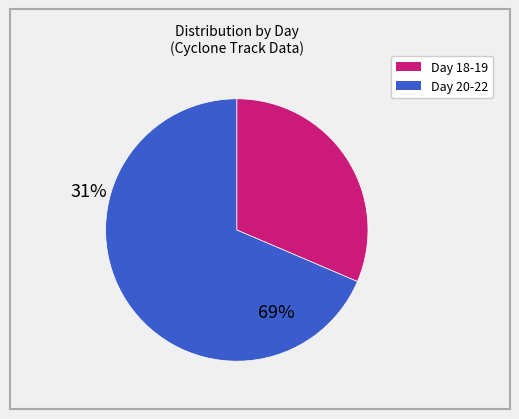

What is the majority slice?

Day 20-22